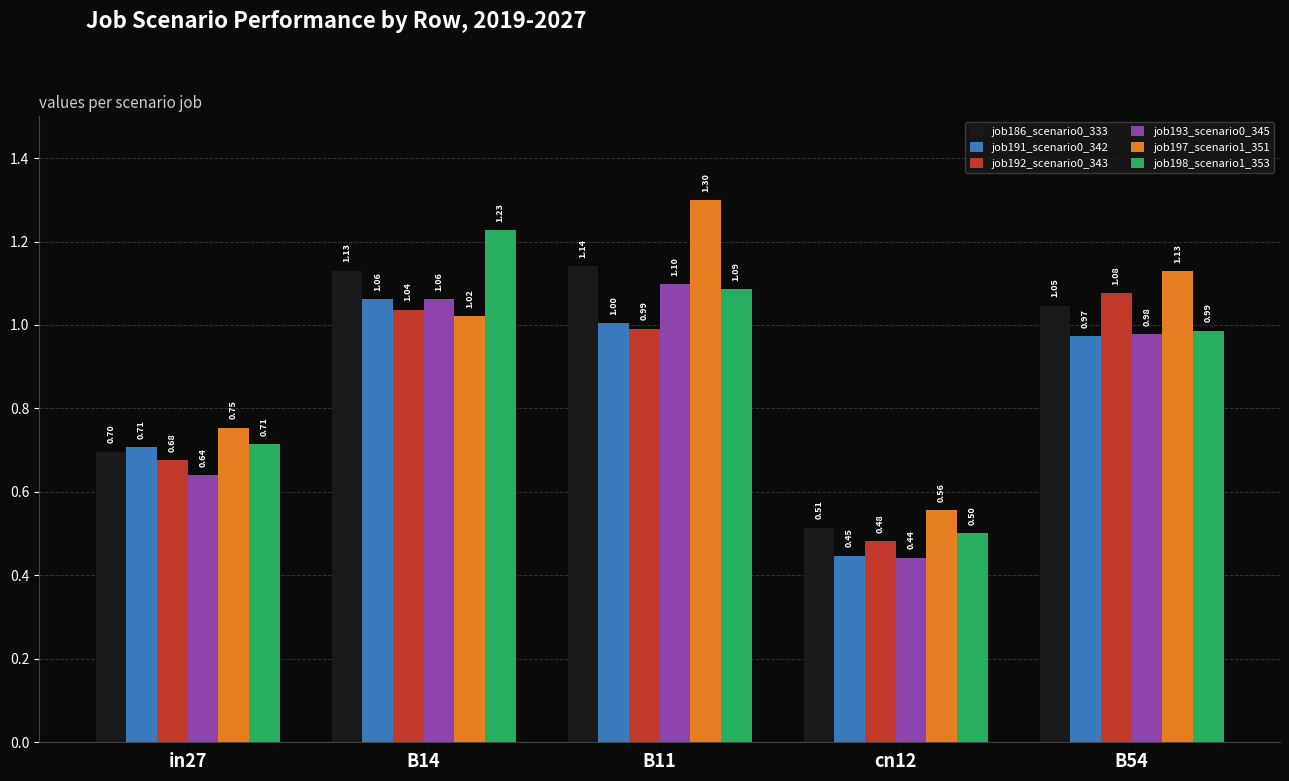

Which series has the widest spread of values?

job197_scenario1_351